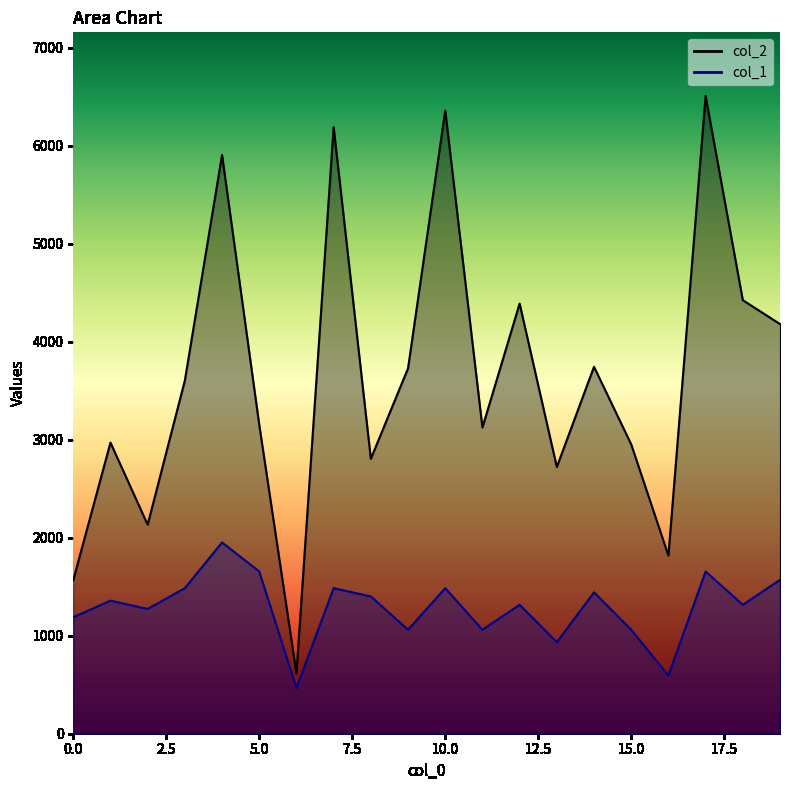

Reading left to right, extract all data points from this chart.

col_2: 1568.0	2971.0	2133.0	3605.0	5907.0	3153.0	616.0	6191.0	2806.0	3729.0	6359.0	3125.0	4390.0	2722.0	3745.0	2953.0	1818.0	6508.0	4425.0	4181.0
col_1: 1188.4	1358.2	1273.3	1485.5	1952.4	1655.3	466.9	1485.5	1400.6	1061.1	1485.5	1061.1	1315.7	933.8	1443.1	1061.1	594.2	1655.3	1315.7	1570.4